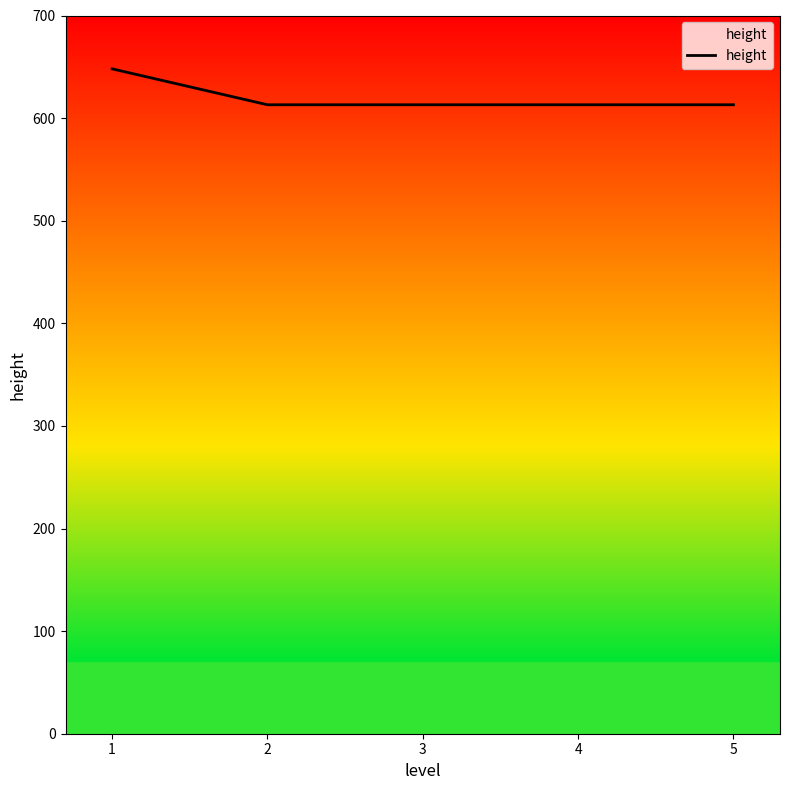

The chart shows a value of 1023 at 4. True or false?

False